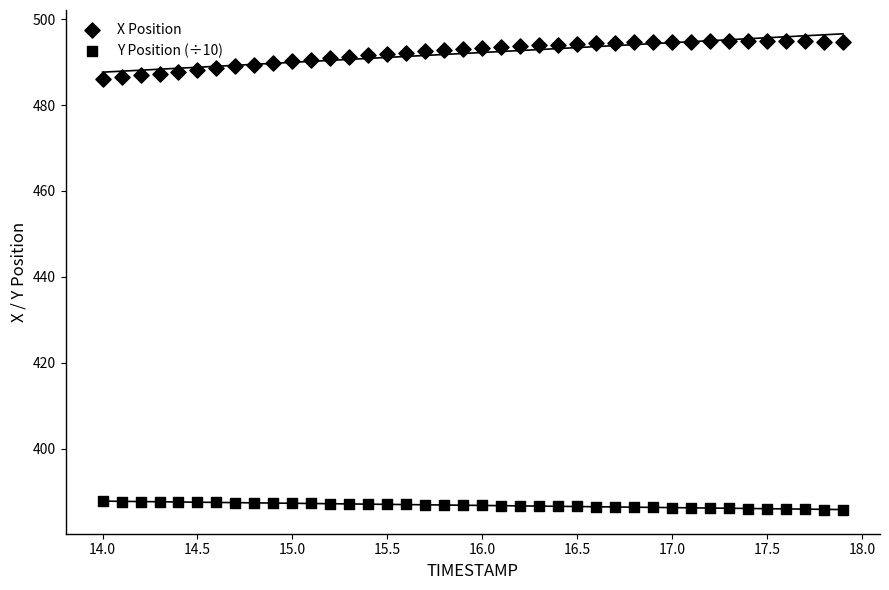

How many data points are displayed?

80